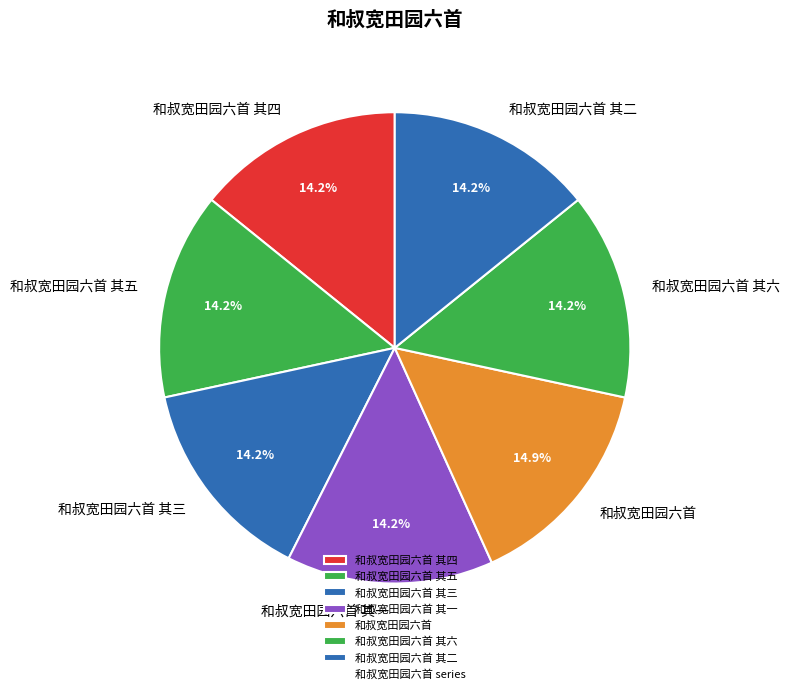

Which category has the biggest portion of the pie?

和叔宽田园六首